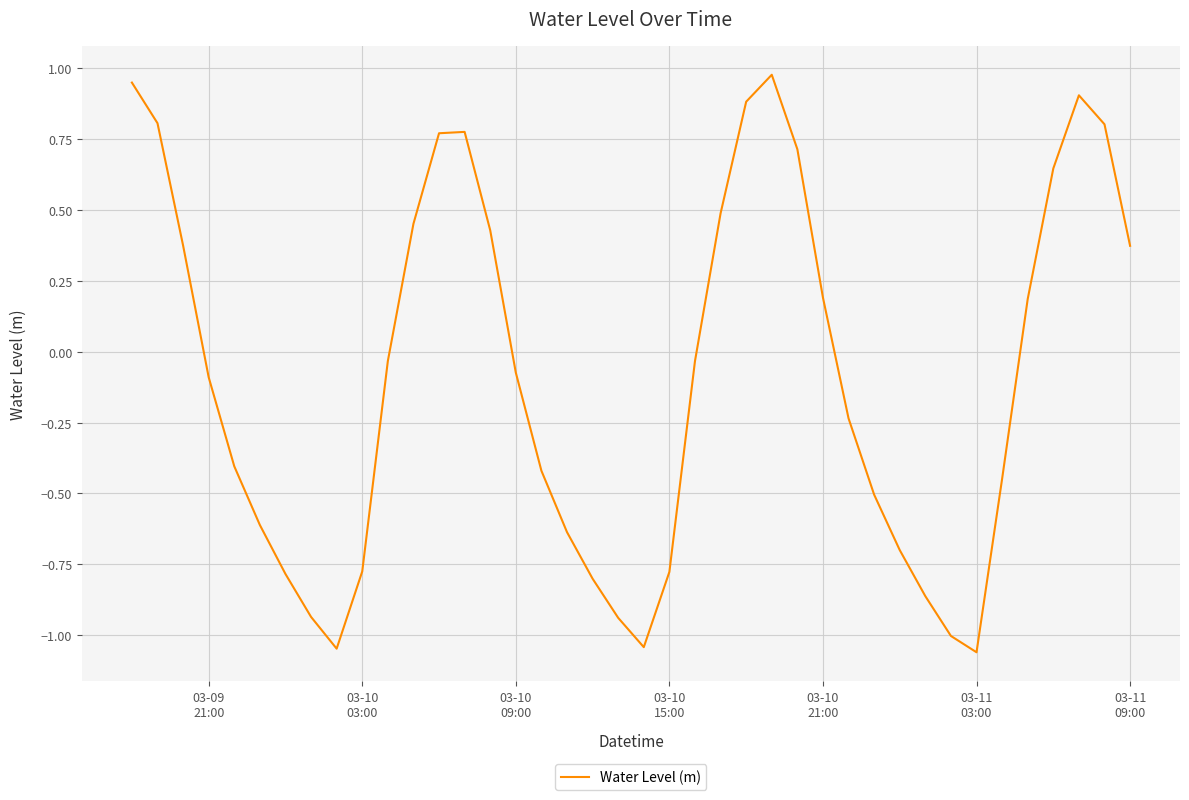

True or false: the data has more than 0 interior local peaks.

True